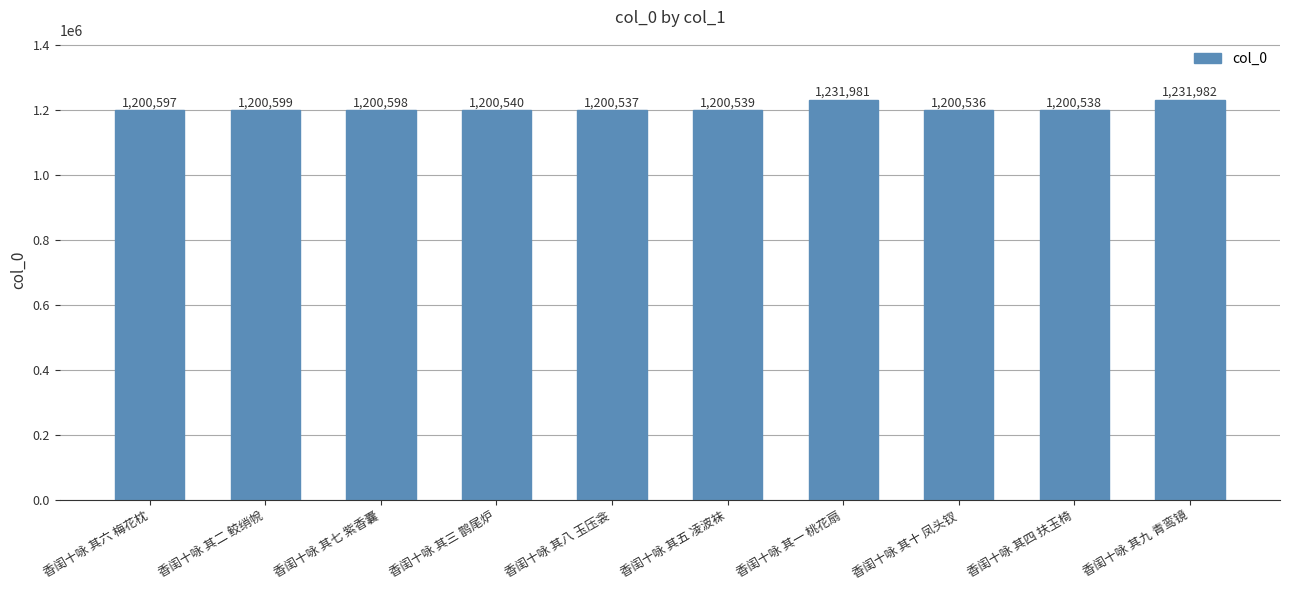

Rank the categories by value from highest to lowest.

香闺十咏 其九 青鸾镜, 香闺十咏 其一 桃花扇, 香闺十咏 其二 鲛绡帨, 香闺十咏 其七 紫香囊, 香闺十咏 其六 梅花枕, 香闺十咏 其三 鹊尾炉, 香闺十咏 其五 凌波袜, 香闺十咏 其四 扶玉椅, 香闺十咏 其八 玉压衾, 香闺十咏 其十 凤头钗